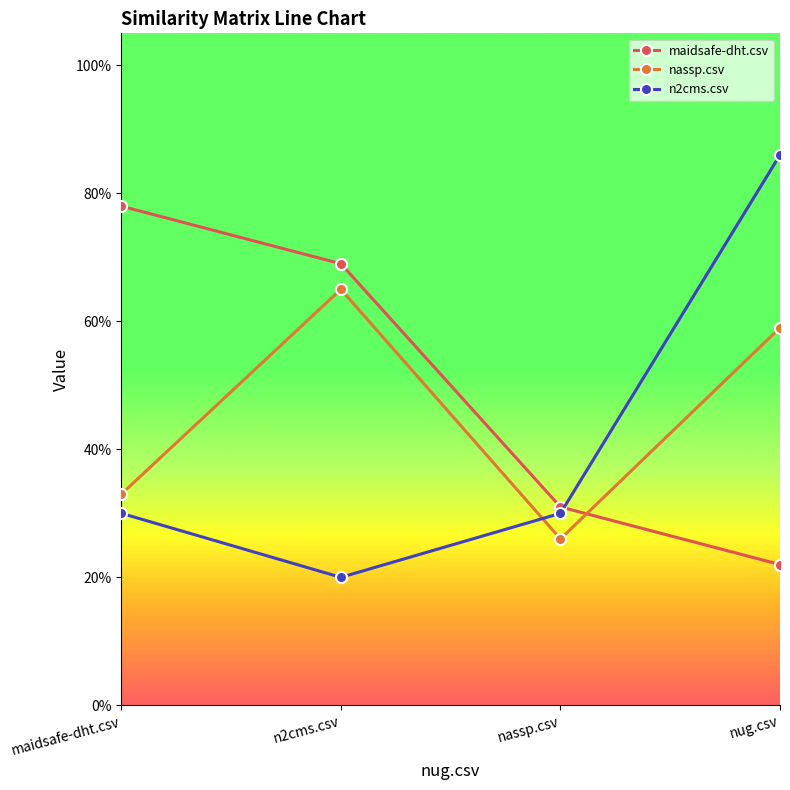

What are all the series names shown in the legend?

maidsafe-dht.csv, nassp.csv, n2cms.csv